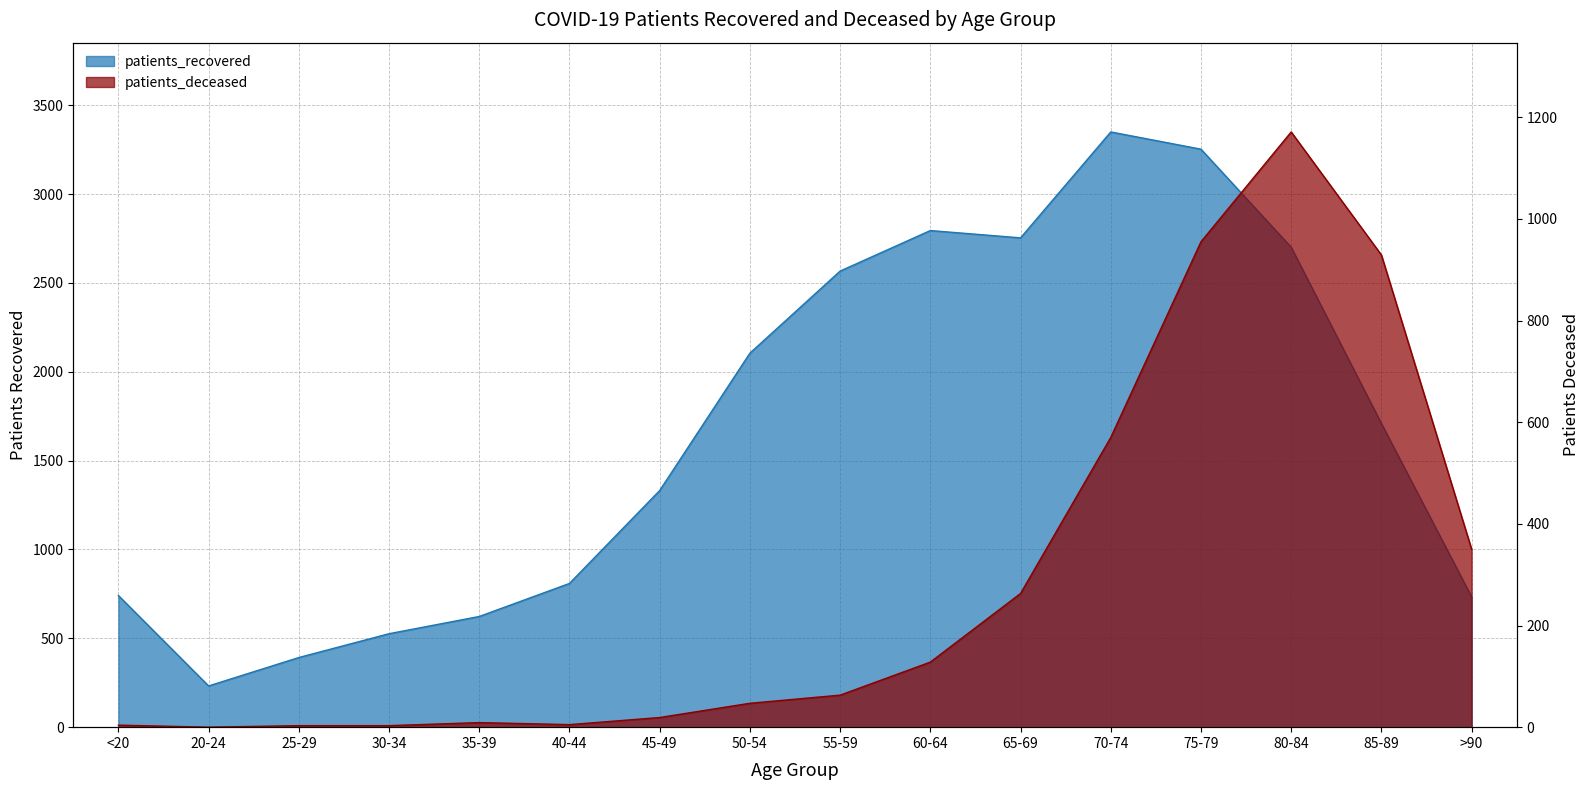

At 50-54, list the series in order from smallest to largest.

patients_deceased, patients_recovered